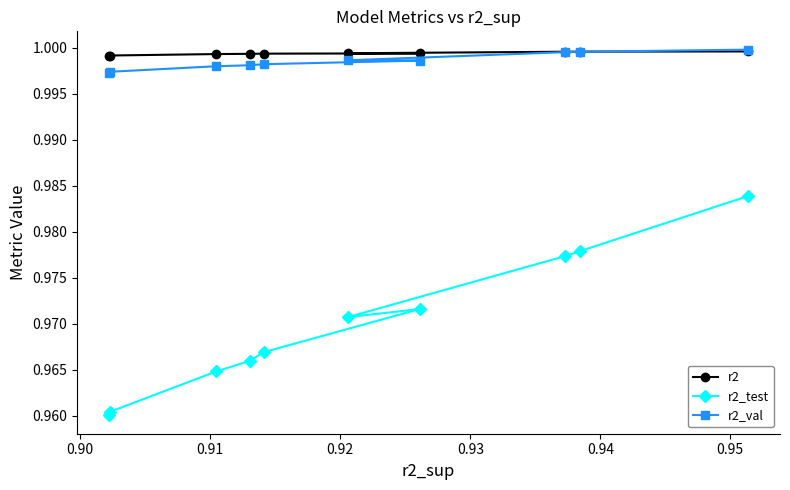

Which series has the largest range (max minus min)?

r2_test